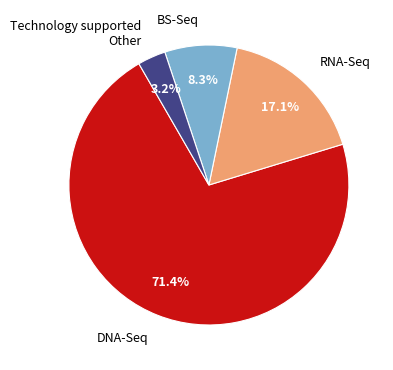

Between Technology supported Other and DNA-Seq, which is larger?

DNA-Seq